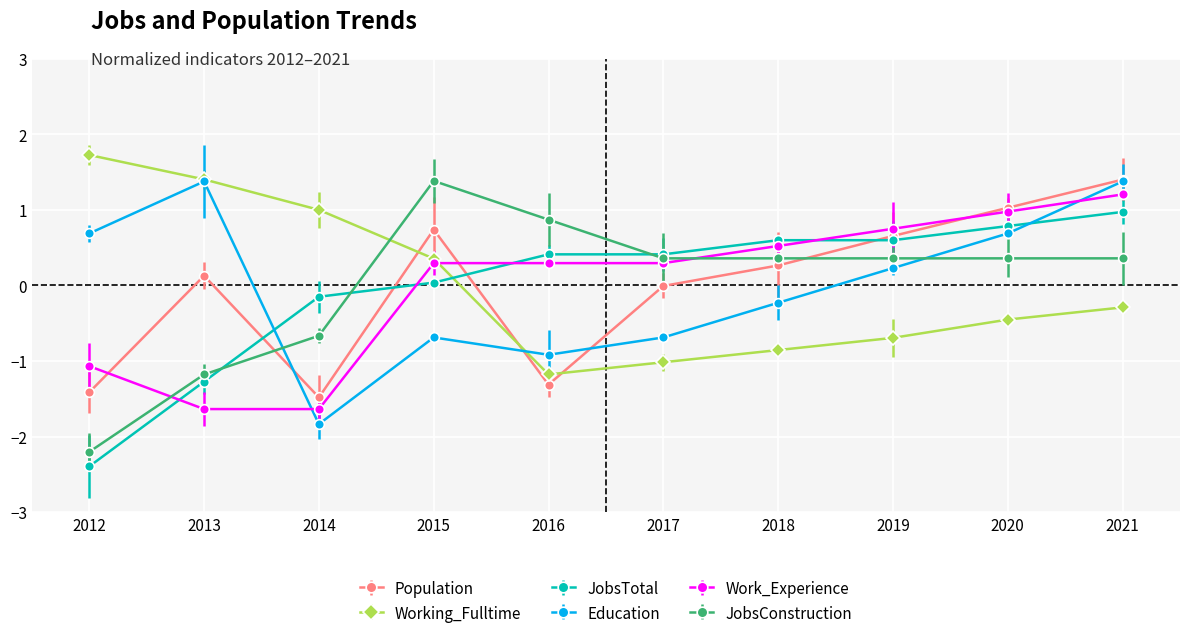

At which category is the sum across all series the highest?

2021